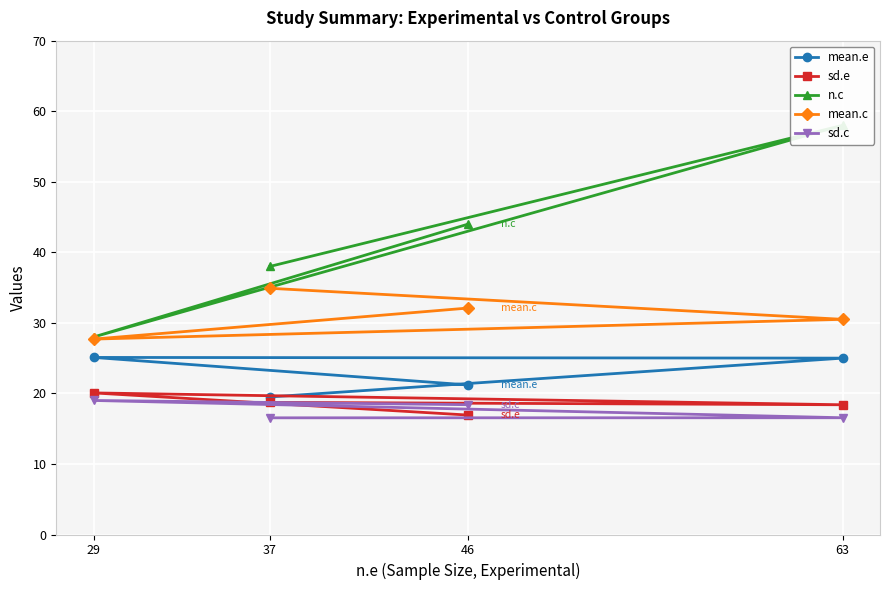

The sd.c series shows 30.7 at 46. True or false?

False